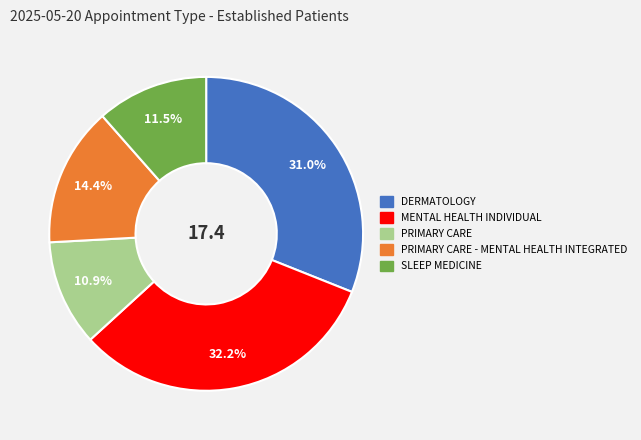

How many segments does this pie chart have?

5